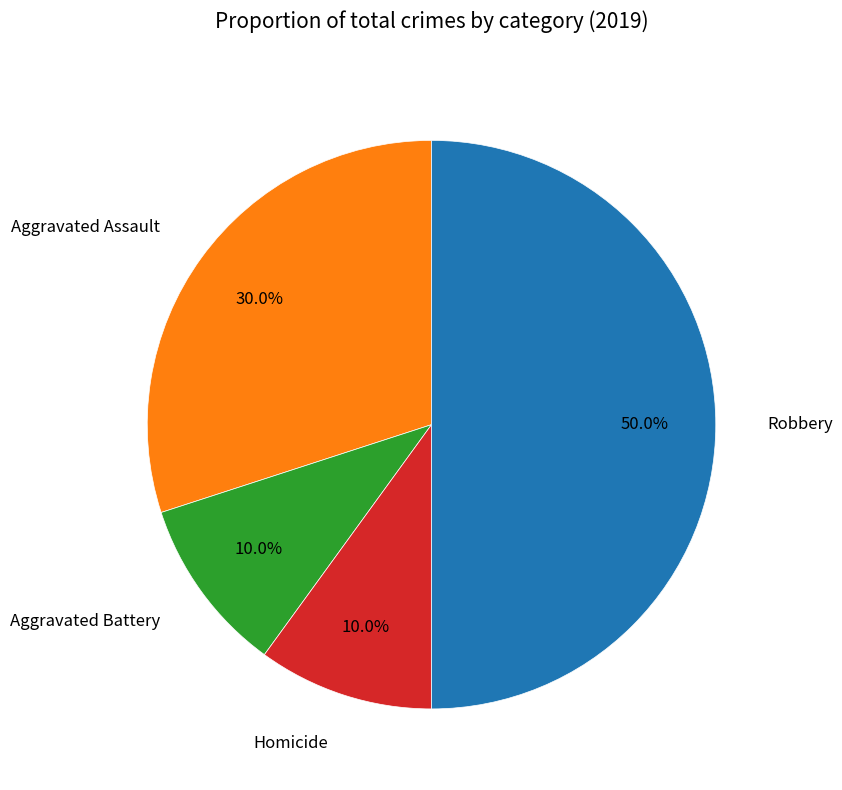

To the nearest percent, what is the average slice percentage?

25%